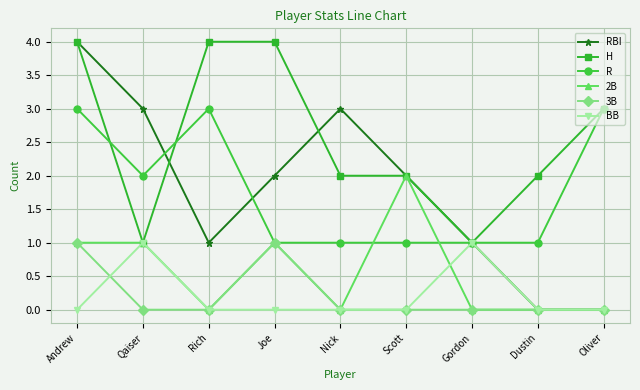

How many distinct data groups are displayed?

6